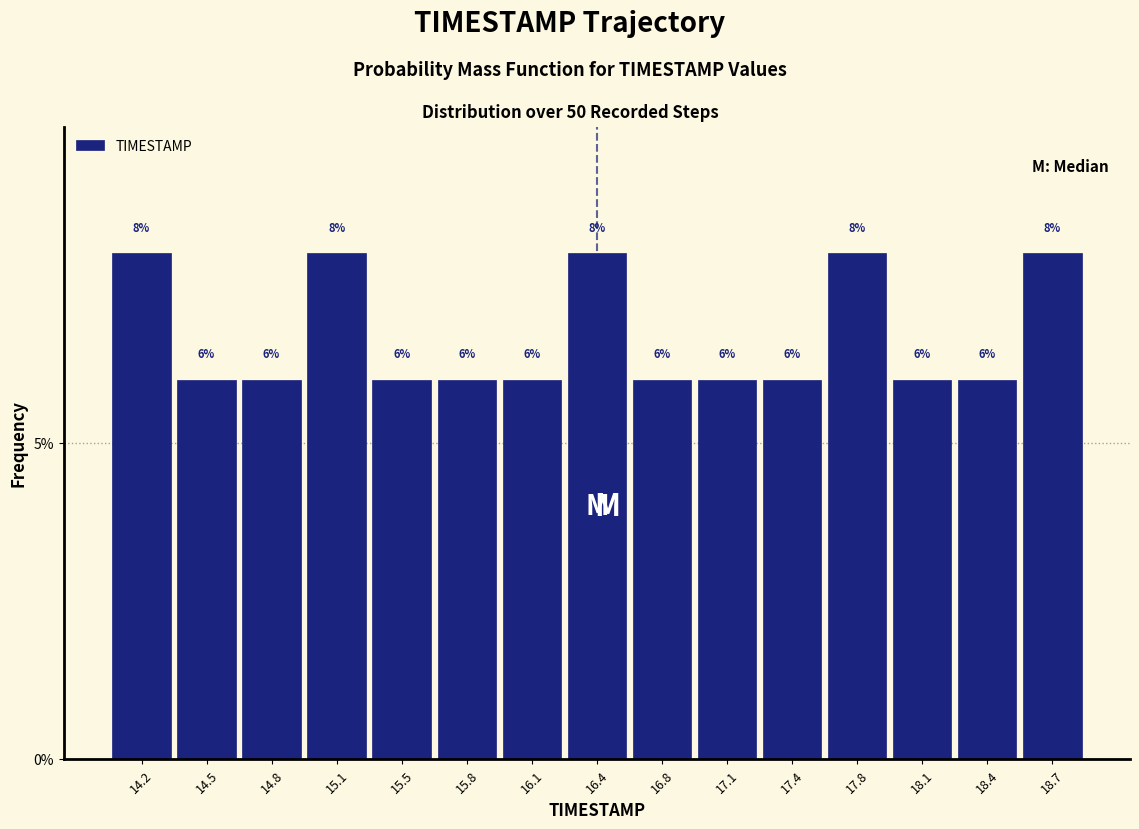

What is the height of the bar covering 15.65 to 15.95 on the x-axis? The bar edges are not printed on the chart, so give them approximately, as read against the axis.

6